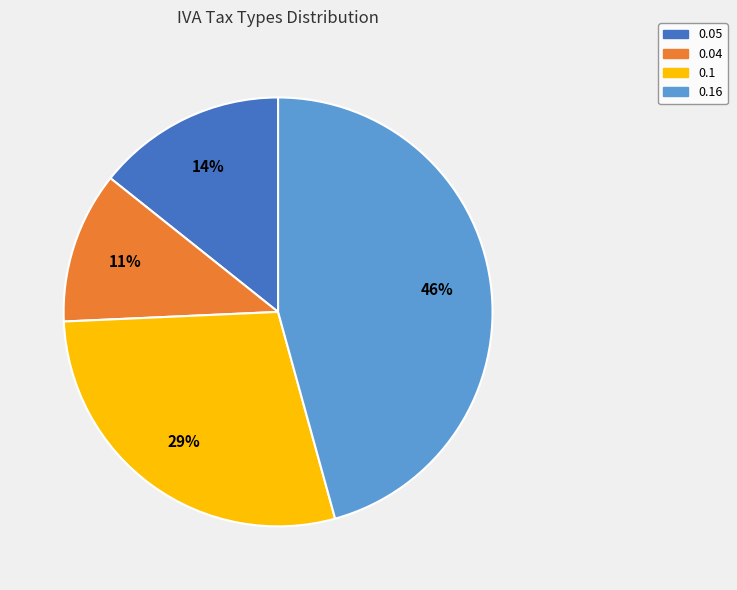

Which slice is the smallest?

0.04